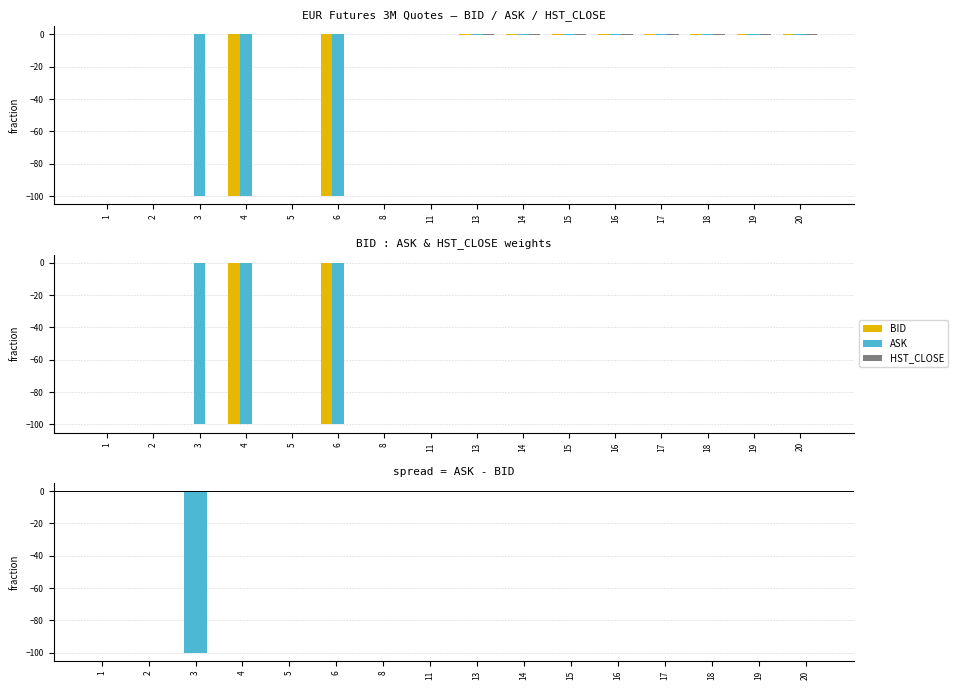

Which series has the largest total across all categories?

HST_CLOSE